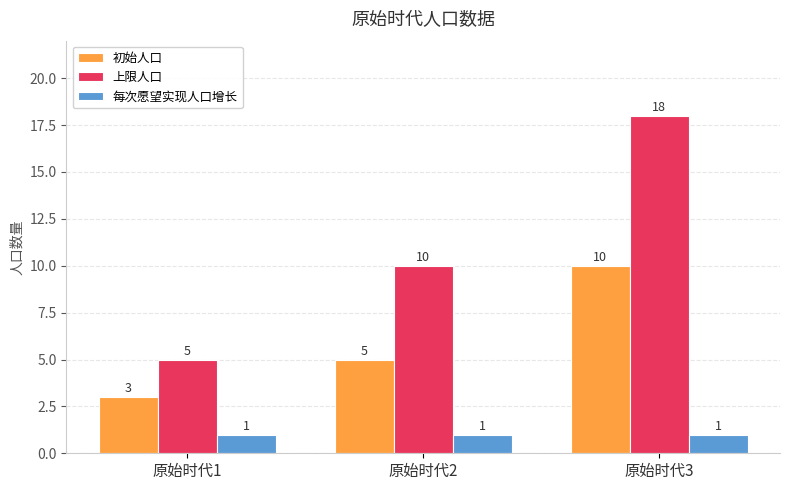

True or false: 上限人口 has a value of 13 at 原始时代2.

False